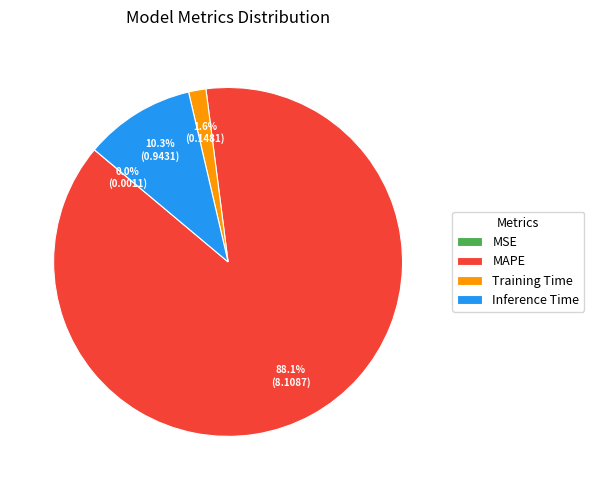

Which slice is the largest?

MAPE